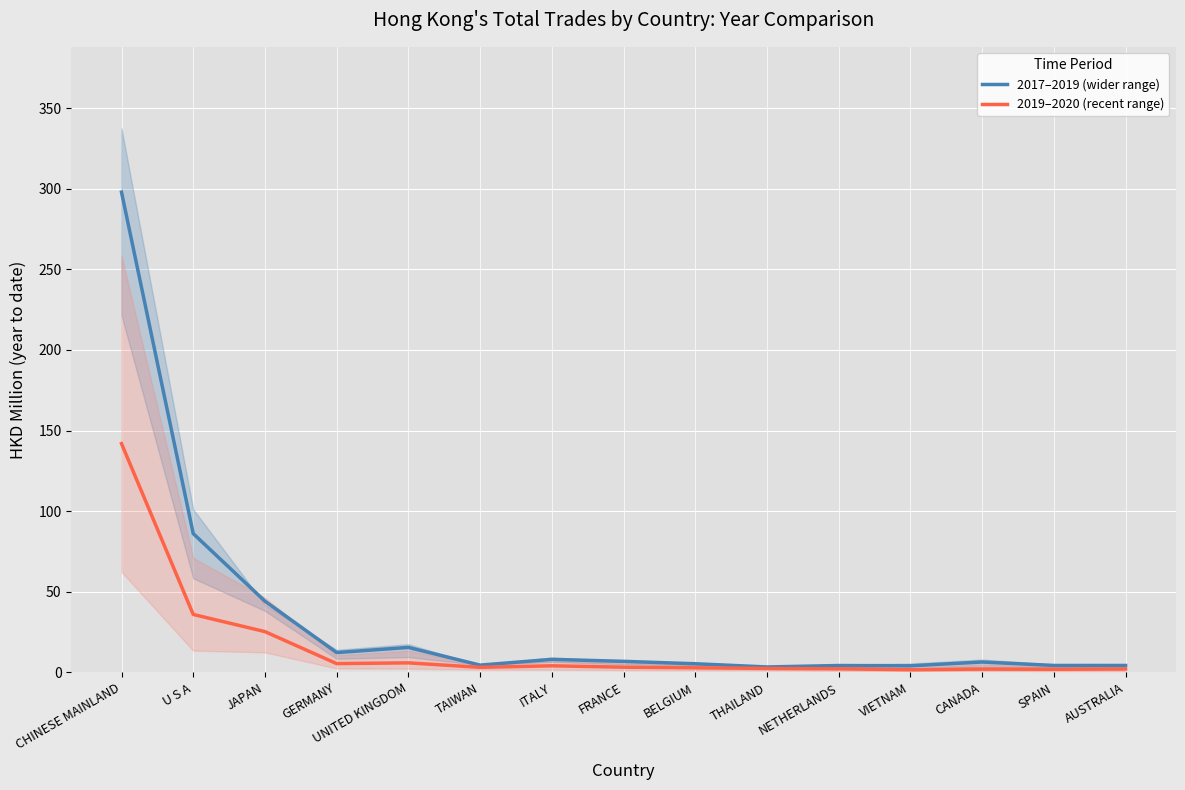

What is the label of the 1st point from the left?

CHINESE MAINLAND